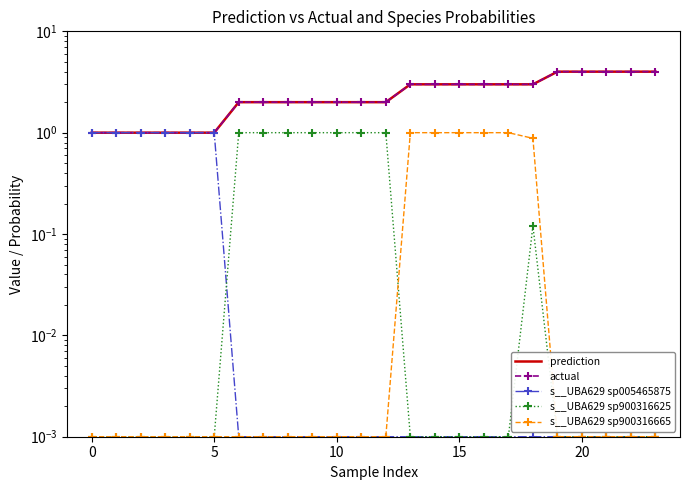

What is the difference between the second highest and second lowest values in the s__UBA629 sp005465875 series?

1.0